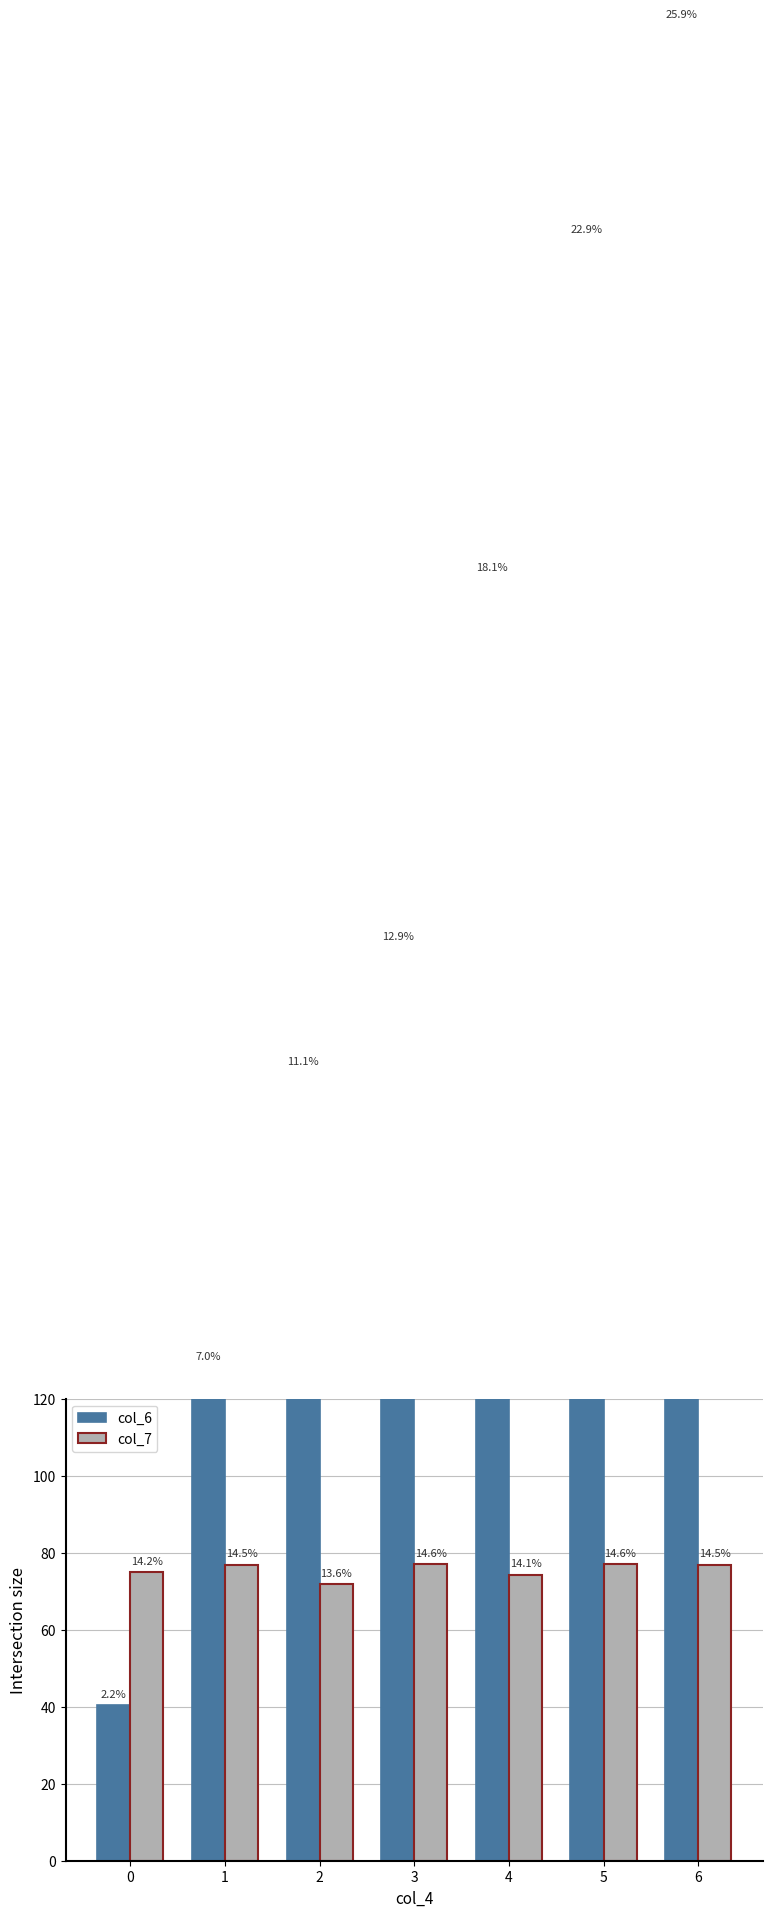

What is the value of the col_6 bar at the 3rd from the left?

204.7